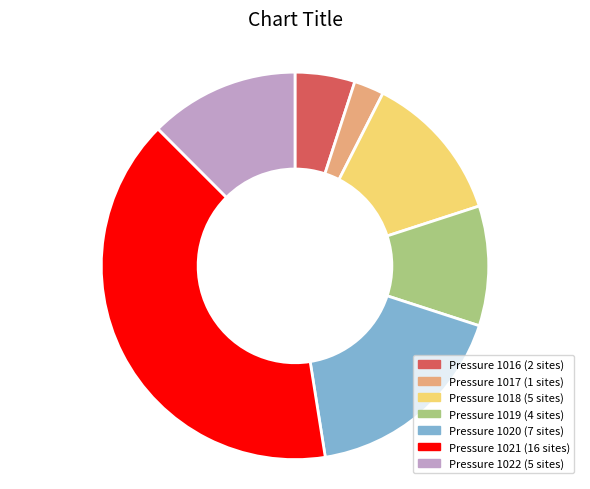

True or false: Pressure 1022 (5 sites) accounts for 12% of the total.

True